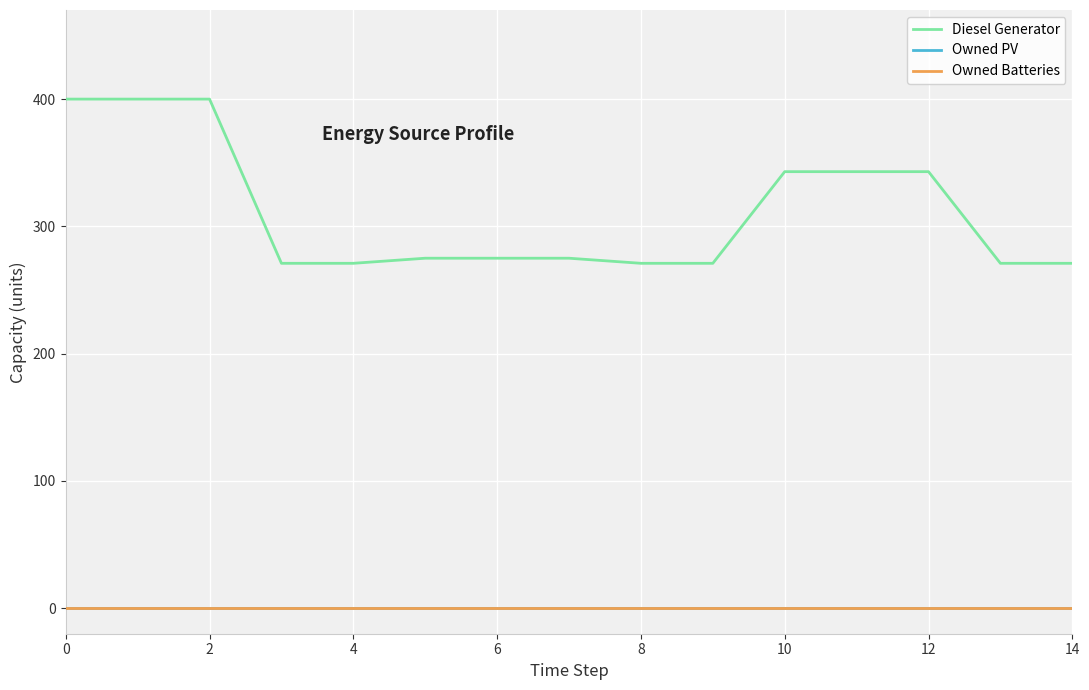

Reading left to right, what are all the values shown in this chart?

Diesel Generator: 400	400	400	271	271	275	275	275	271	271	343	343	343	271	271
Owned PV: 0	0	0	0	0	0	0	0	0	0	0	0	0	0	0
Owned Batteries: 0	0	0	0	0	0	0	0	0	0	0	0	0	0	0